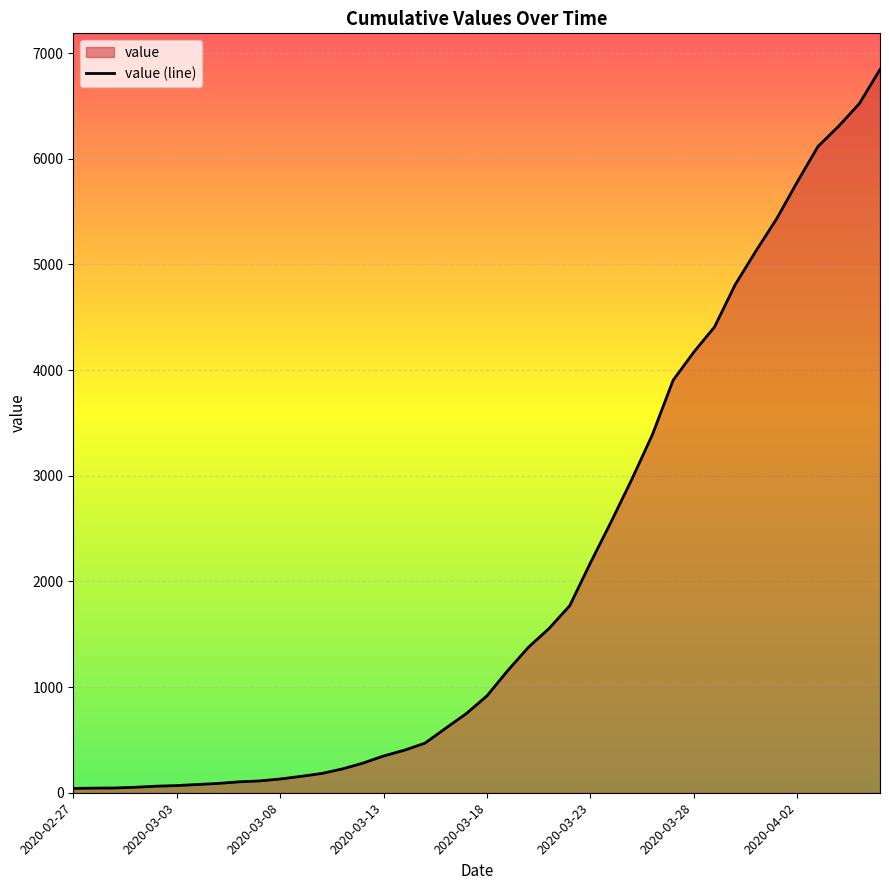

Reading left to right, extract all data points from this chart.

41	44	45	52	62	68	78	88	103	112	130	155	182	225	280	348	402	469	610	749	917	1155	1376	1554	1770	2175	2563	2965	3390	3904	4170	4408	4808	5126	5430	5780	6115	6307	6521	6844